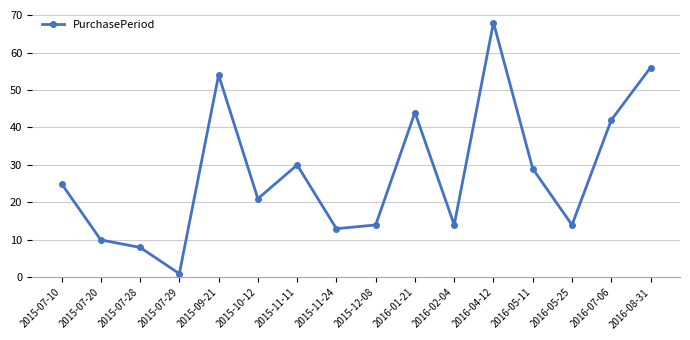

Where is the first local maximum?

2015-09-21